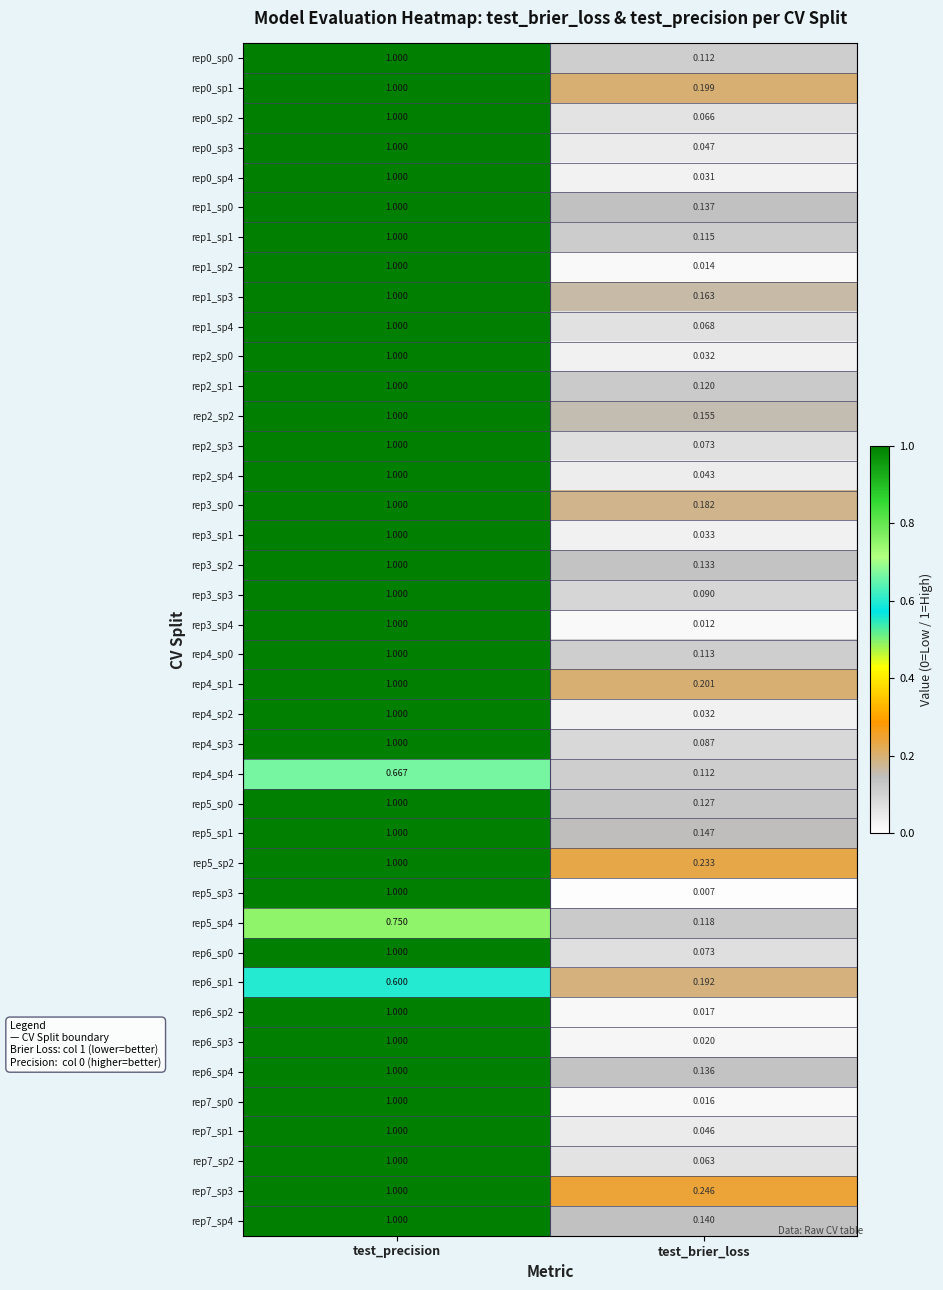

Which series changed the most between test_precision and test_brier_loss?

rep5_sp3